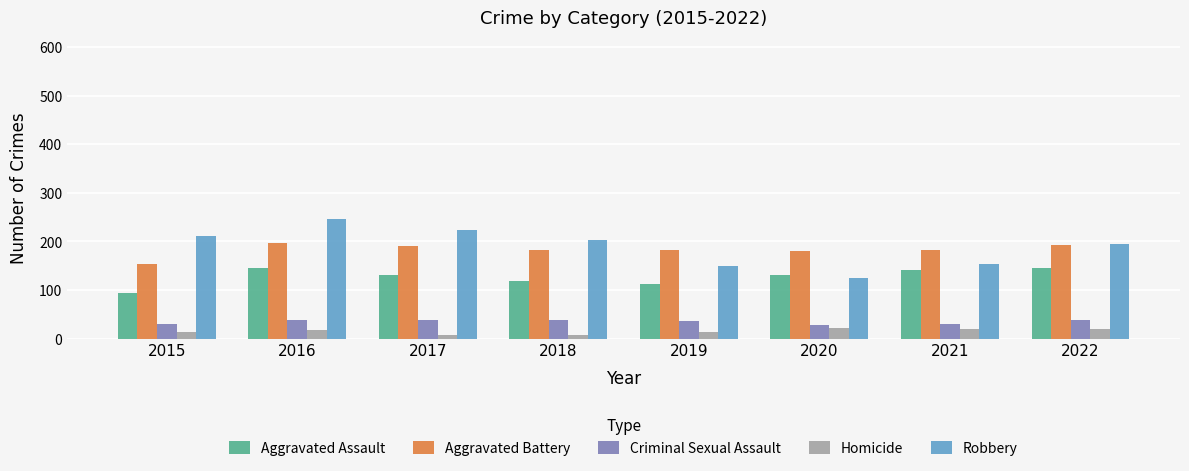

What is the average value of the Homicide series?

15